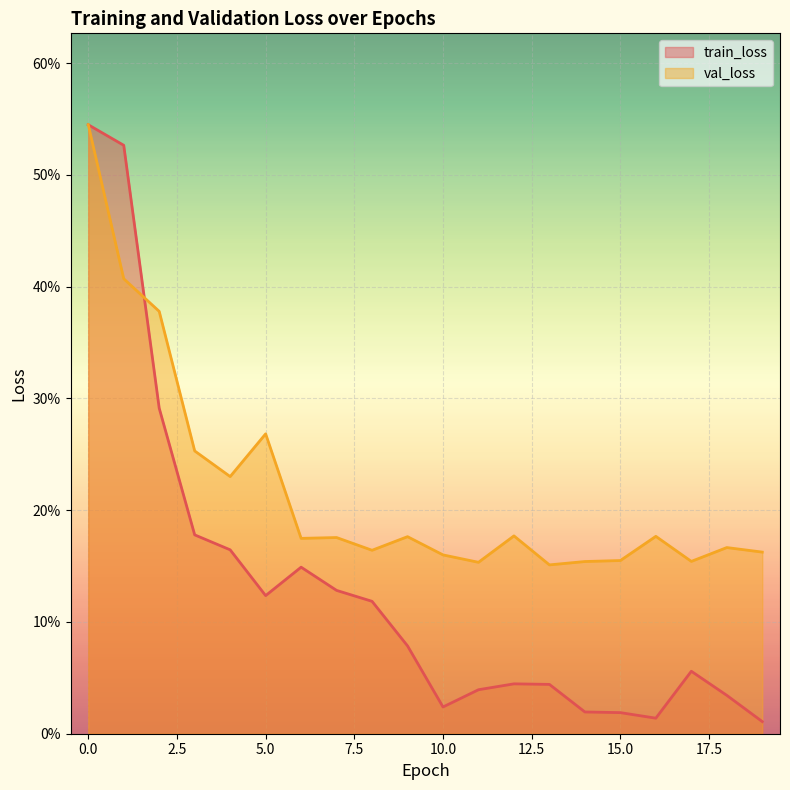

What is the average value of the val_loss series?

0.2